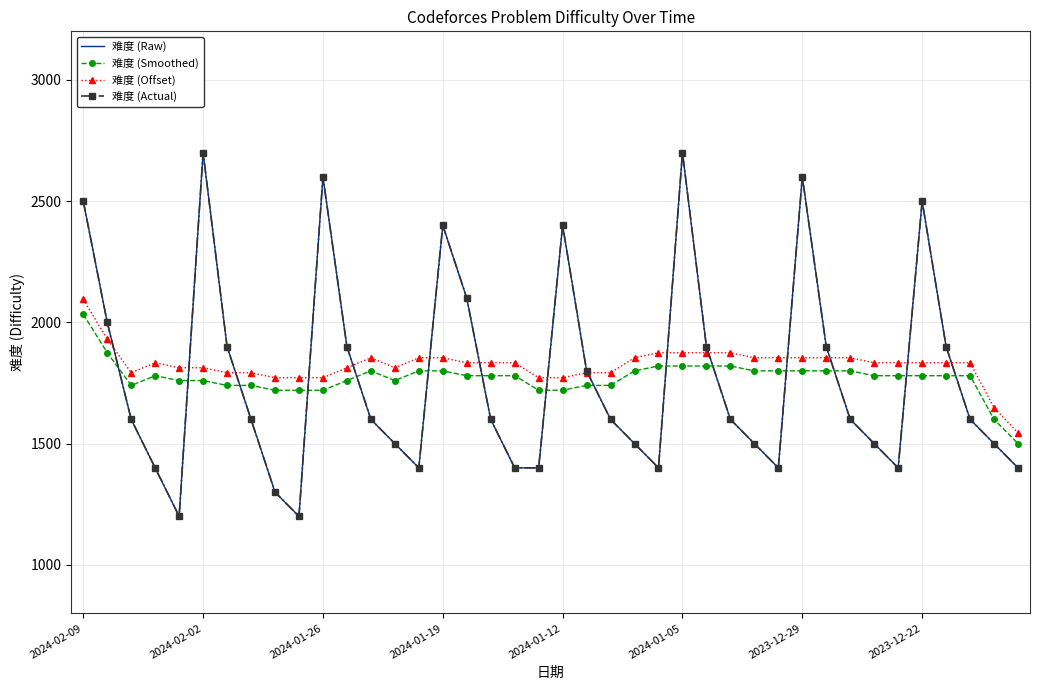

At how many categories does at least one series exceed 1717?

38